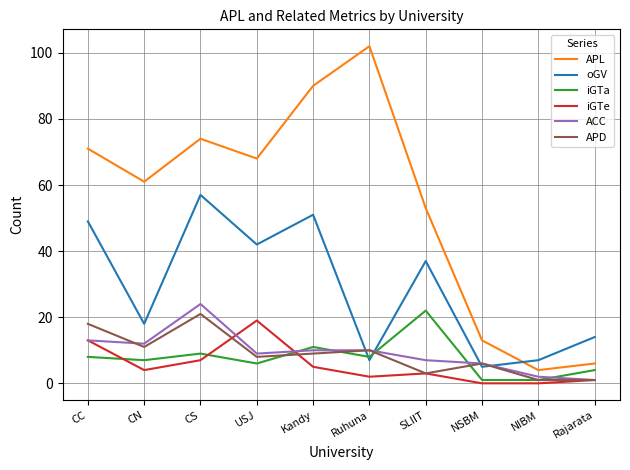

What is the total value across all series at CN?

113